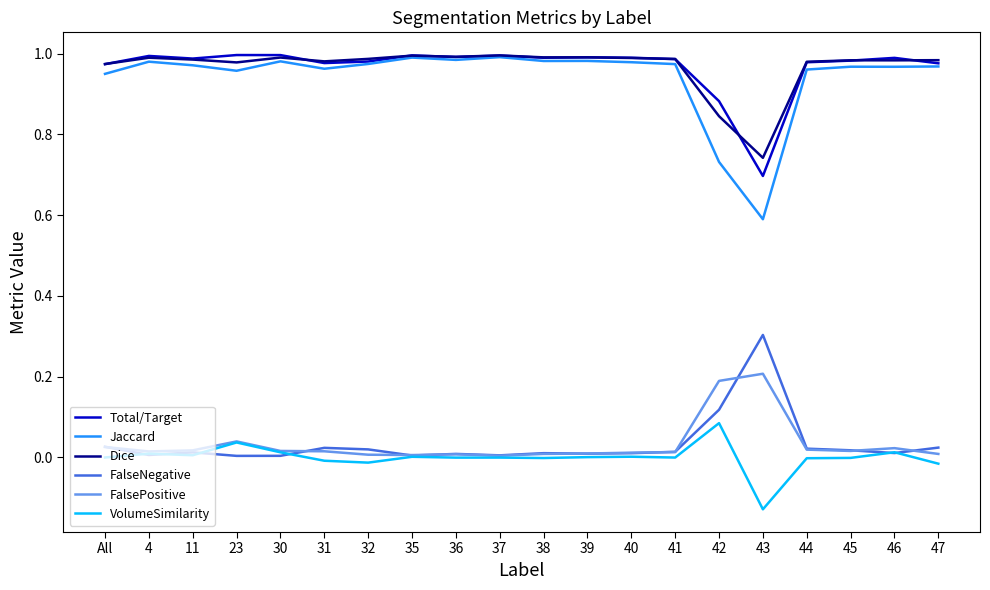

What are all the series names shown in the legend?

Total/Target, Jaccard, Dice, FalseNegative, FalsePositive, VolumeSimilarity